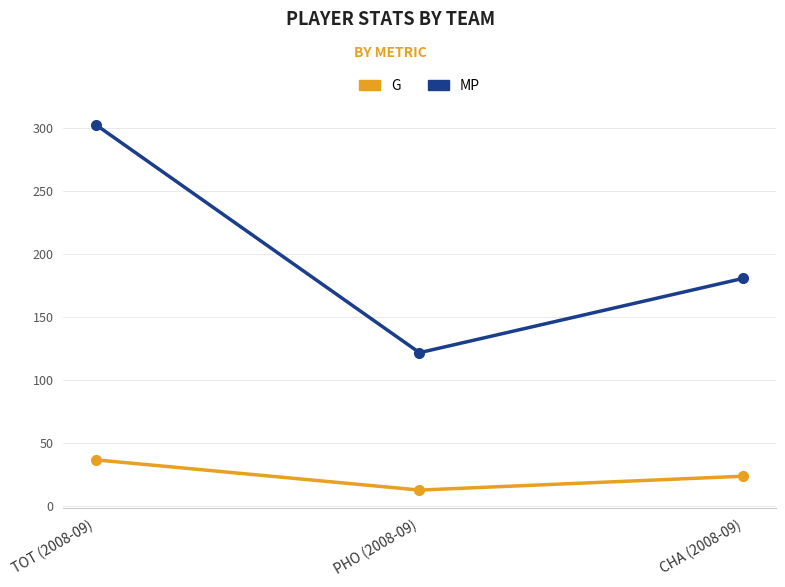

What are all the series names shown in the legend?

G, MP